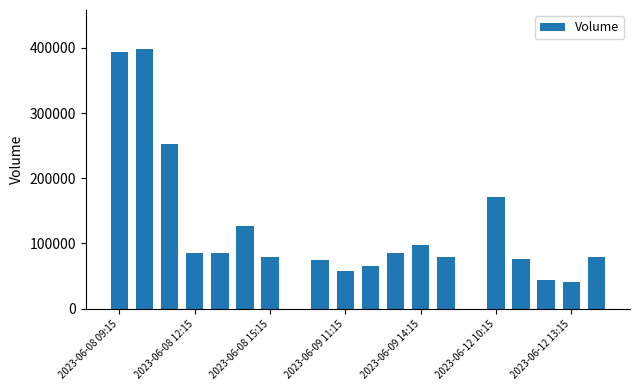

What is the sum of all values?

2296943